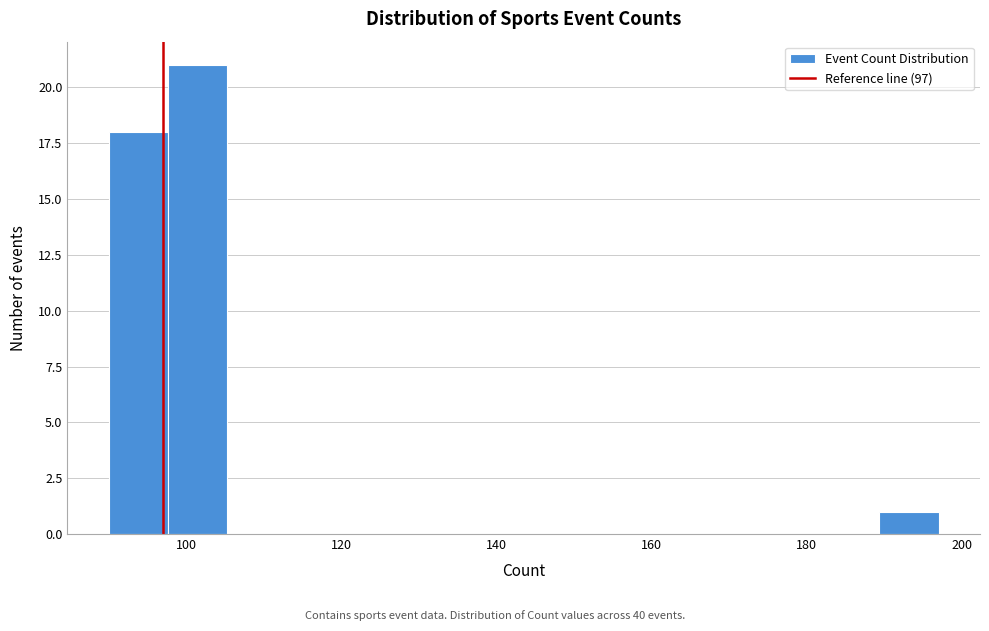

Read against the x-axis, roughly where is the centre of the tallest bar?

102